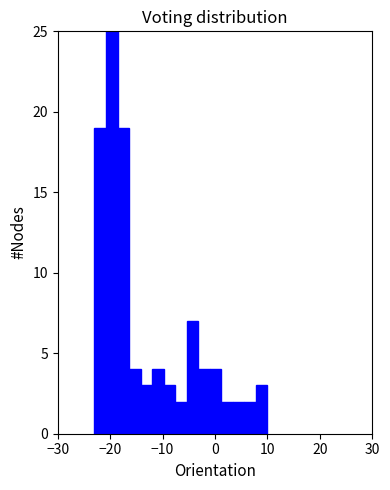

Read against the x-axis, roughly where is the centre of the tallest bar?

-20